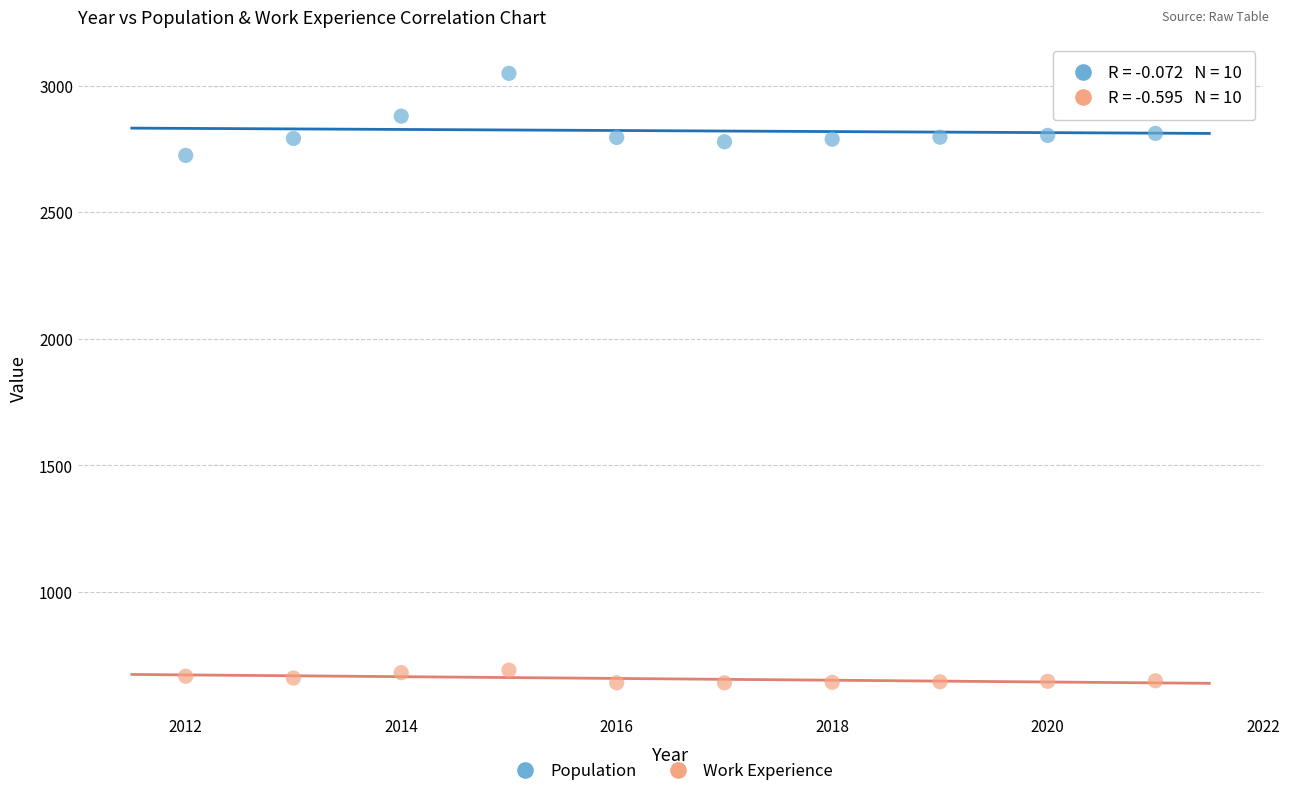

What is the X range (max minus min) for the scatter plot?

9